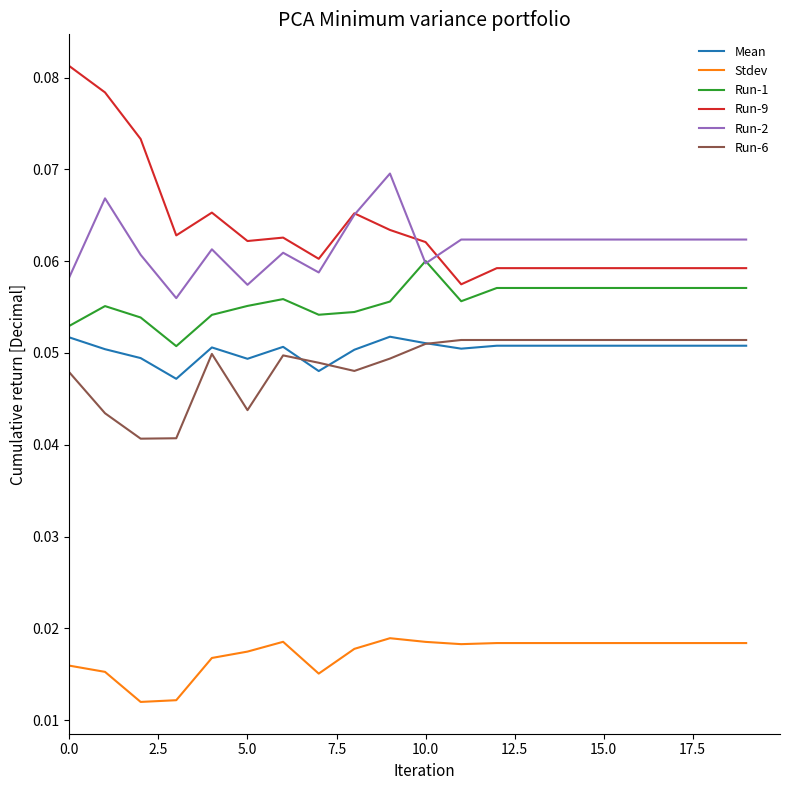

Which series has the largest range (max minus min)?

Run-9